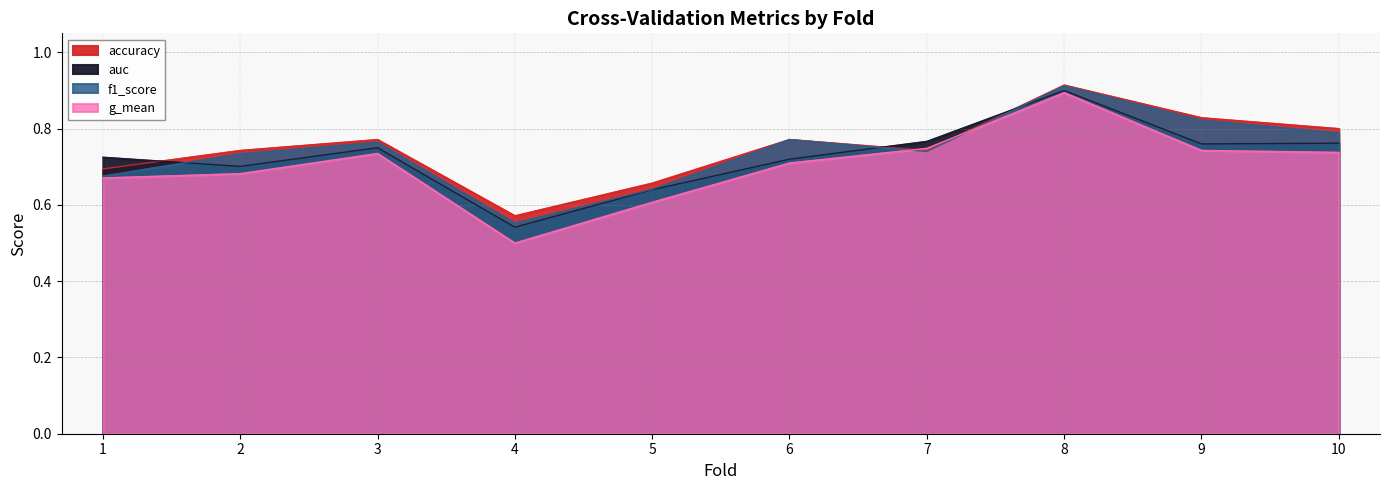

Reading left to right, list all the values displayed in this chart.

accuracy: 1=0.7	2=0.7	3=0.8	4=0.6	5=0.7	6=0.8	7=0.7	8=0.9	9=0.8	10=0.8
auc: 1=0.7	2=0.7	3=0.8	4=0.5	5=0.6	6=0.7	7=0.8	8=0.9	9=0.8	10=0.8
f1_score: 1=0.7	2=0.7	3=0.8	4=0.6	5=0.6	6=0.8	7=0.7	8=0.9	9=0.8	10=0.8
g_mean: 1=0.7	2=0.7	3=0.7	4=0.5	5=0.6	6=0.7	7=0.7	8=0.9	9=0.7	10=0.7